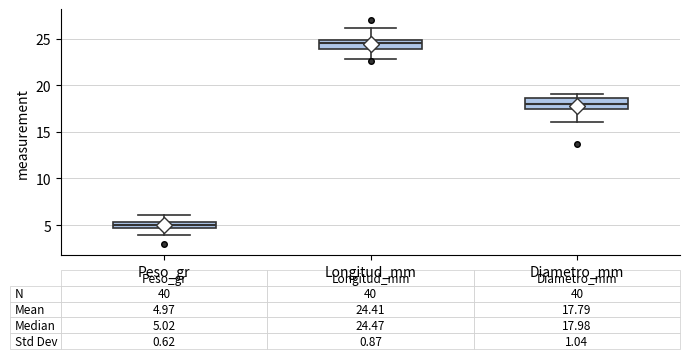

Which box has the lowest median line?

Peso_gr